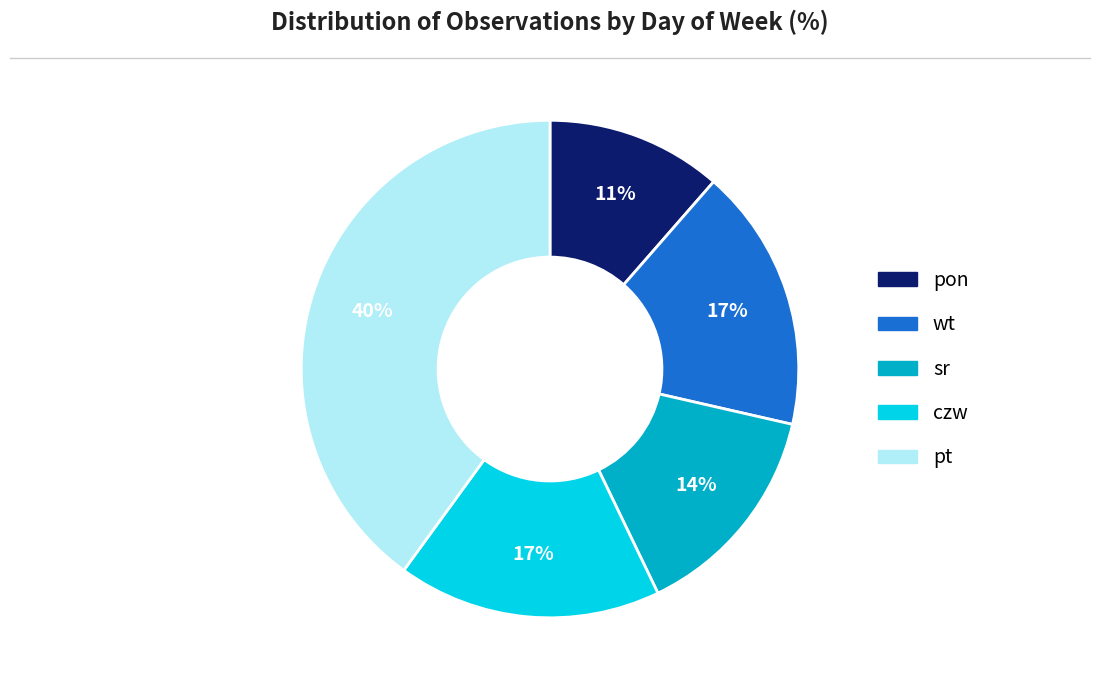

To the nearest percent, what is the average slice percentage?

20%